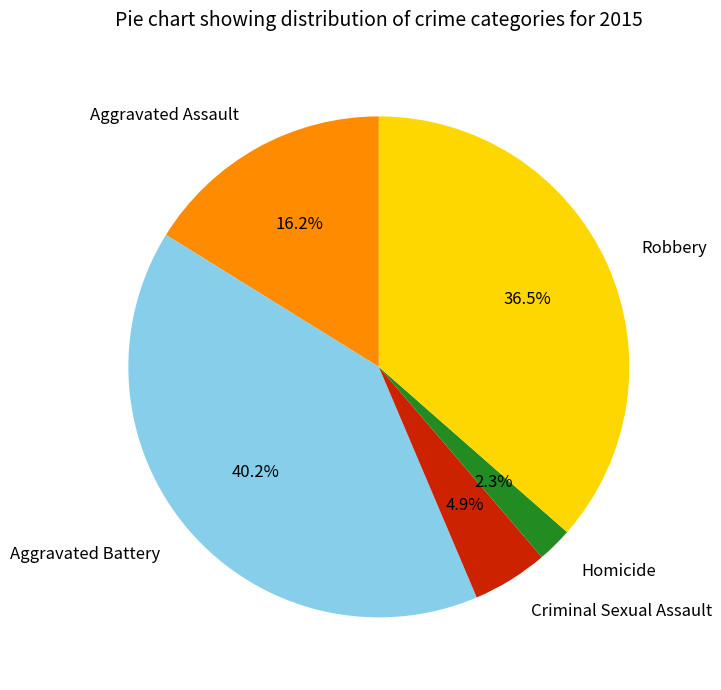

Count the number of slices in the pie.

5